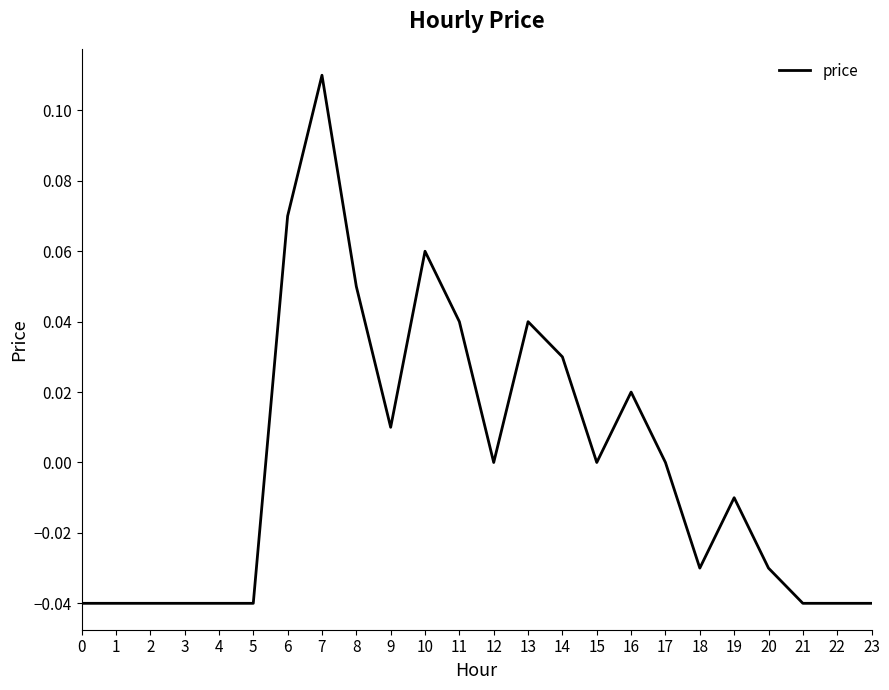

Which category has the highest value across all series?

7